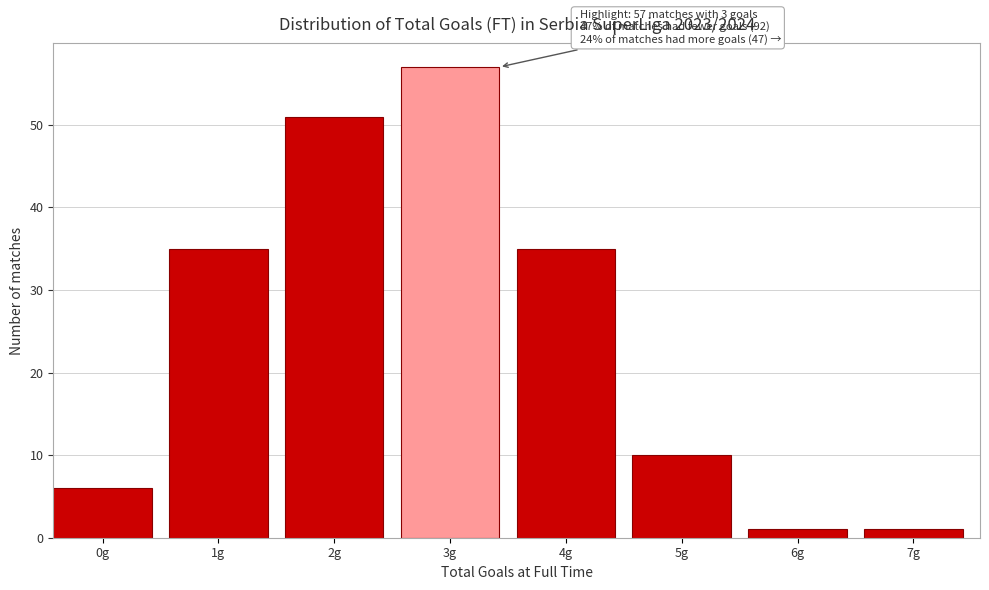

Reading left to right, extract all data points from this chart.

0g=6	1g=35	2g=51	3g=57	4g=35	5g=10	6g=1	7g=1